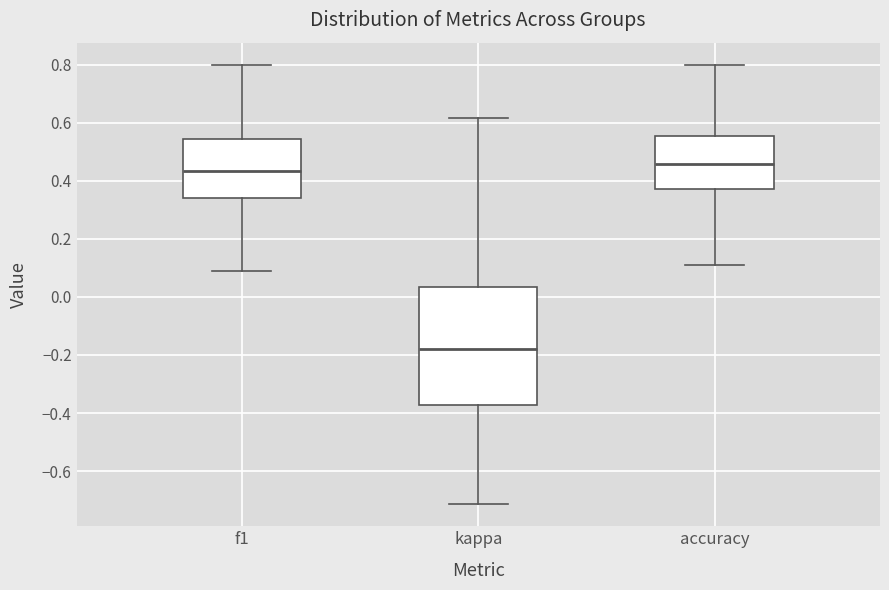

Which box's median line is the lowest?

kappa